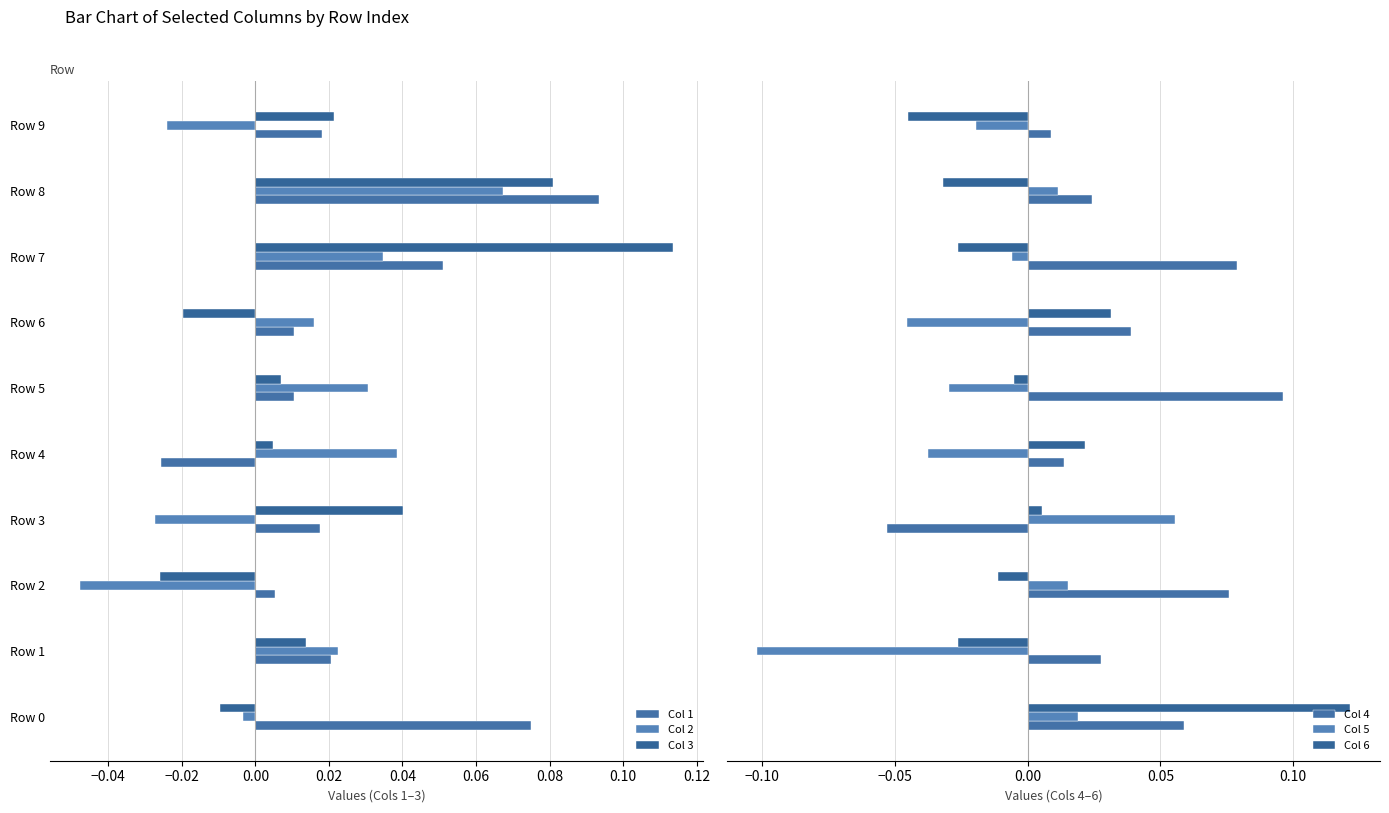

What is the greatest value displayed?

0.1